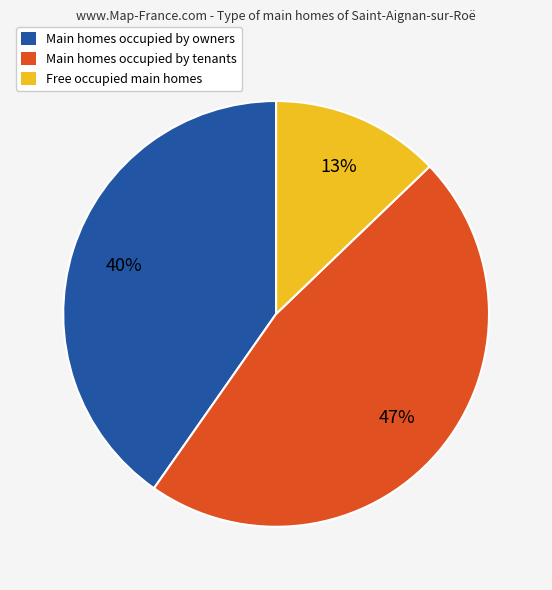

To the nearest percent, what is the difference between the largest and smallest slice percentages?

34%